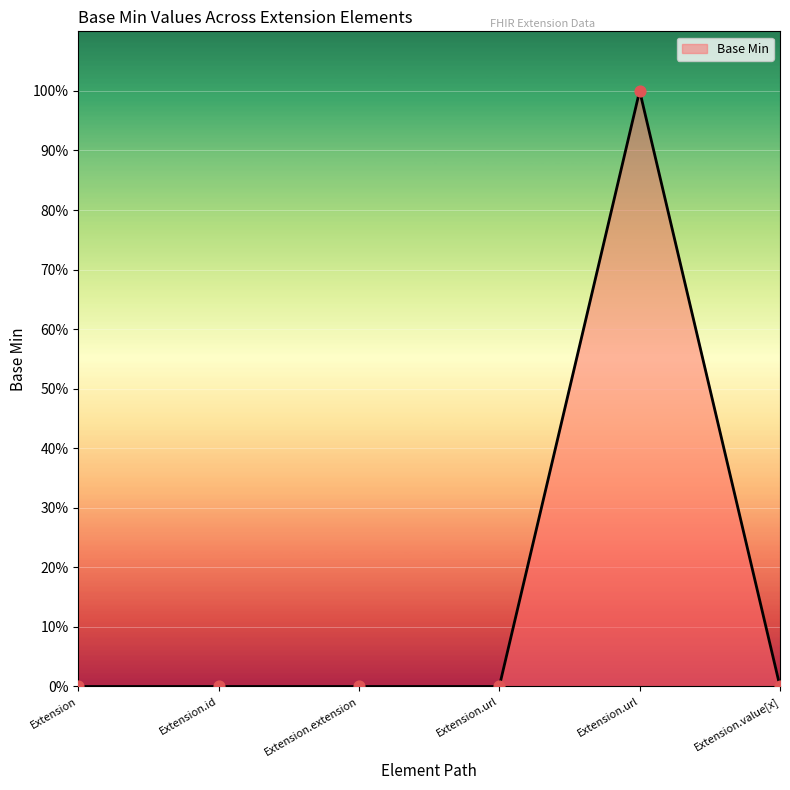

What is the change in value from Extension.url to Extension.url?

+1